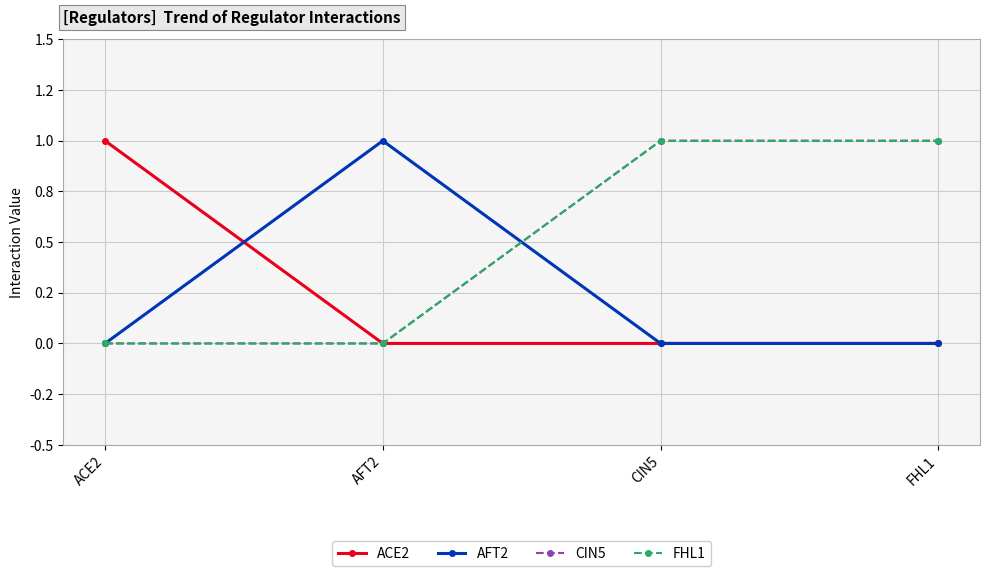

True or false: FHL1 has more than 1 interior local peaks.

False